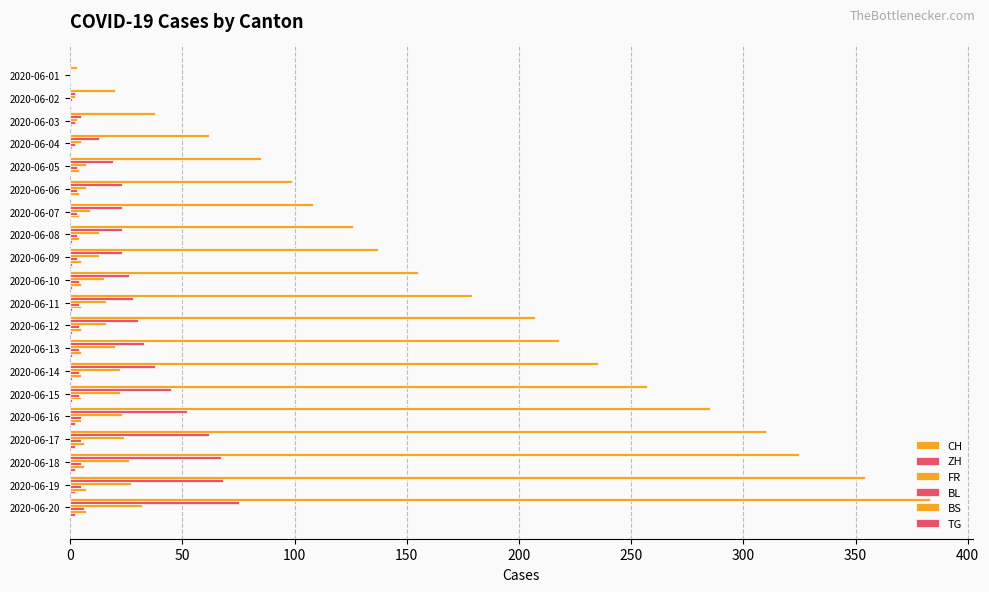

How many series are shown in this chart?

6